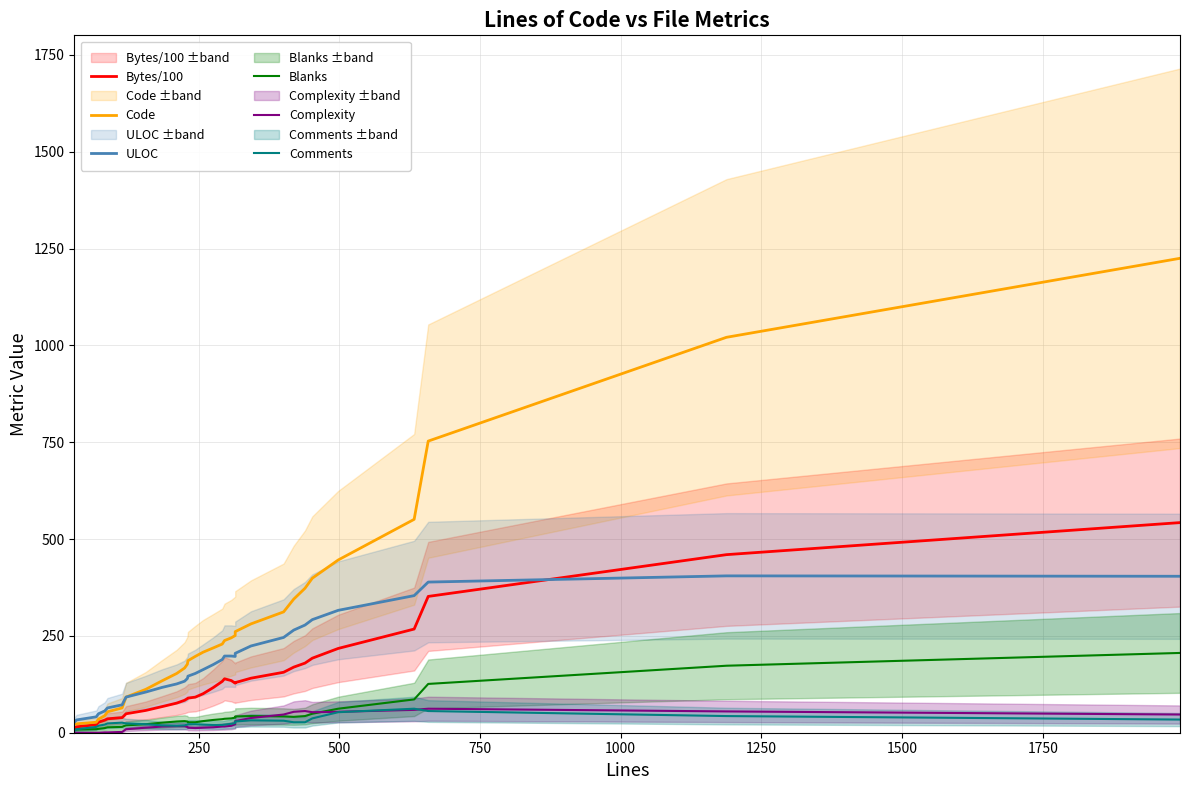

What is the minimum value for Blanks?

7.0